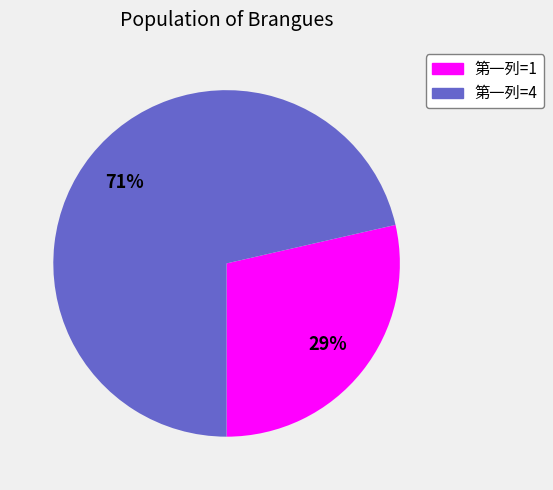

Is there a majority slice in this chart?

Yes